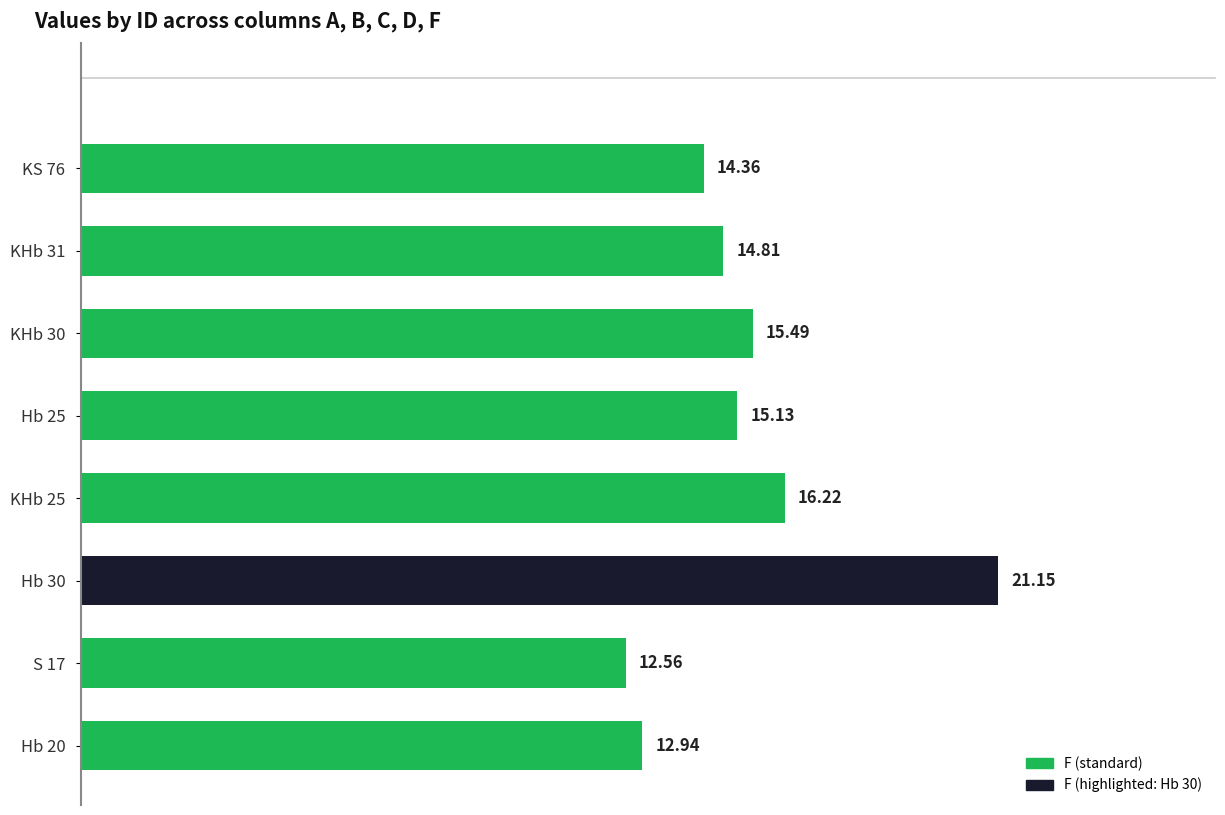

What is the difference between the maximum and minimum values?

8.6